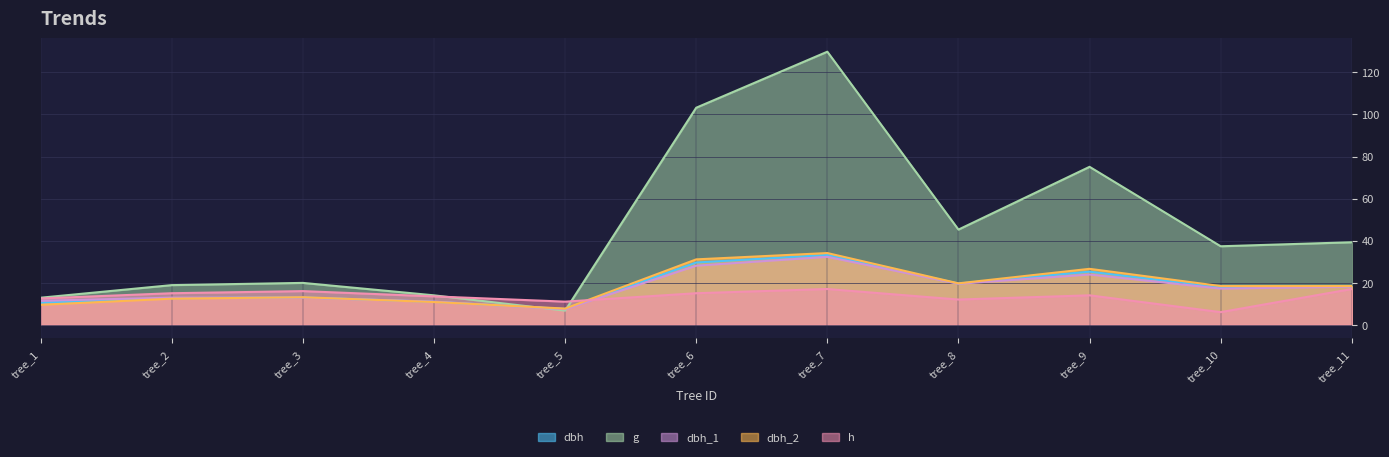

How many lines are shown in the chart?

5